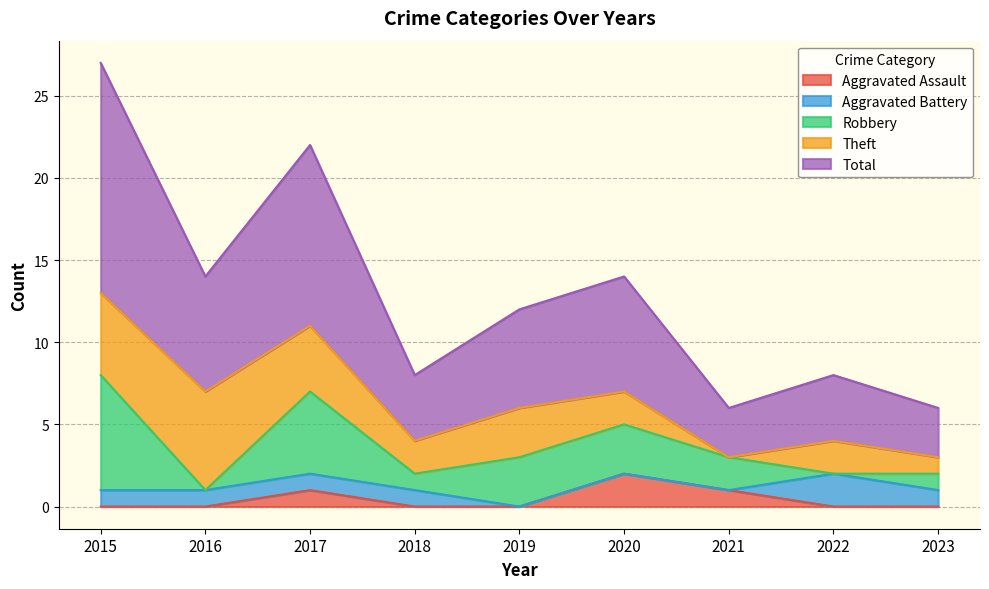

How many positive values does the Robbery series have?

7